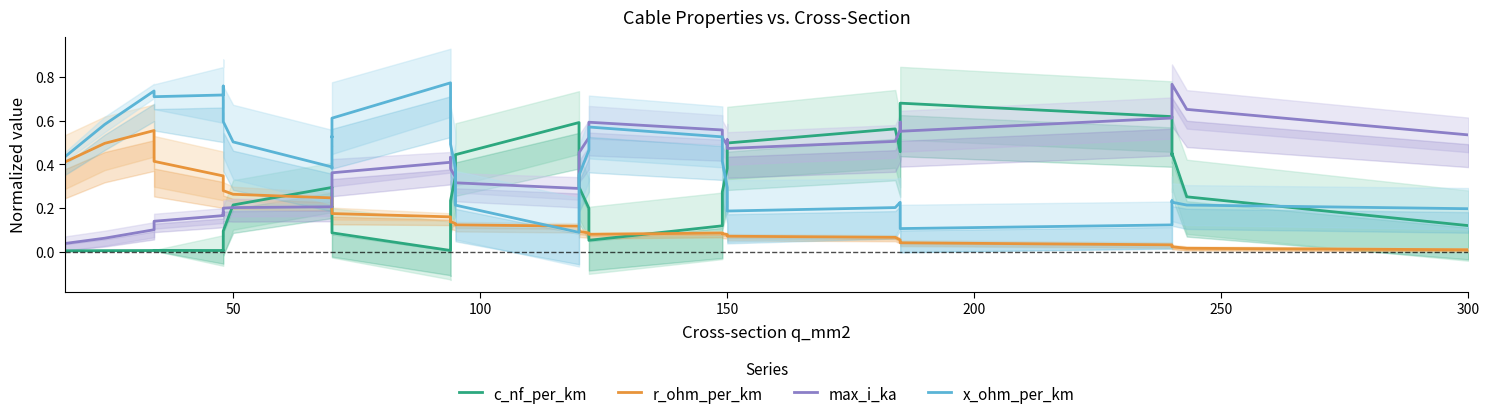

What is the difference between the second highest and minimum values in the c_nf_per_km series?

0.6